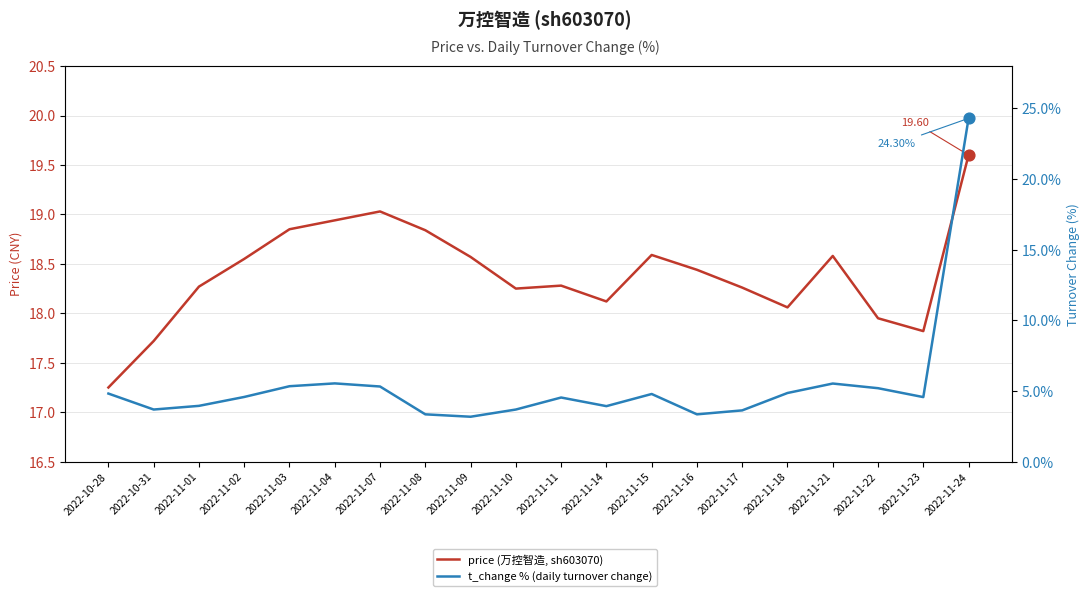

At which category is the sum across all series the highest?

2022-11-24